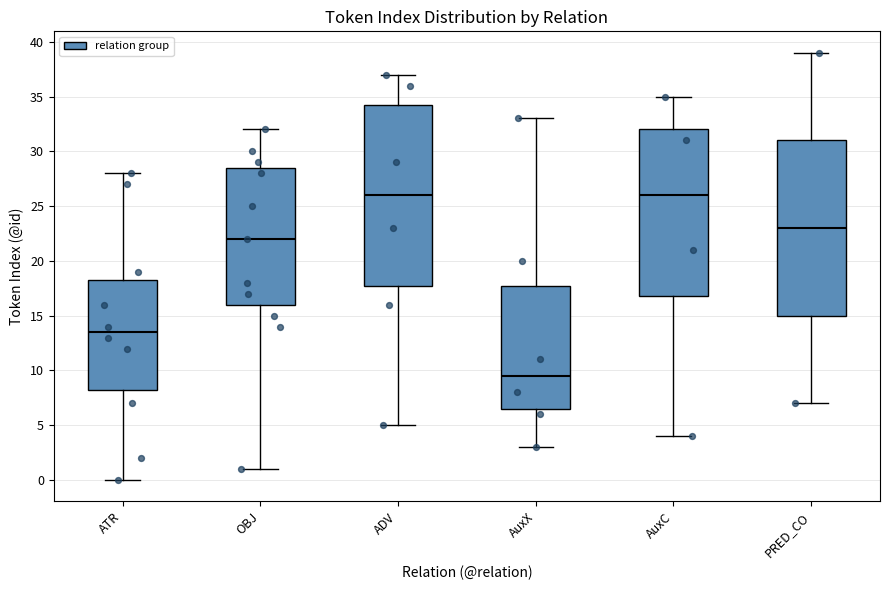

Which box has the lowest median line?

AuxX